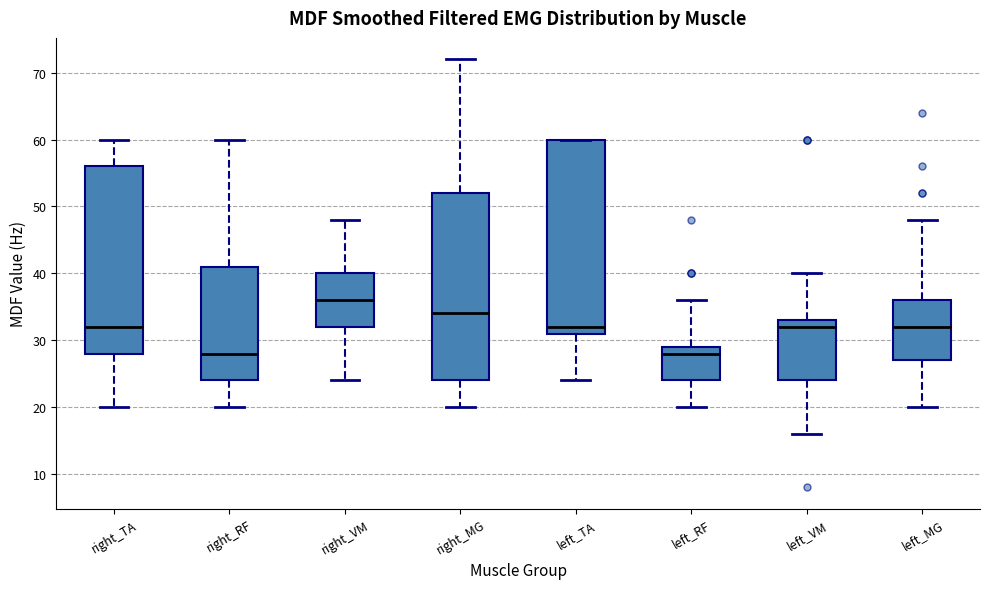

Which box has the highest median line?

right_VM